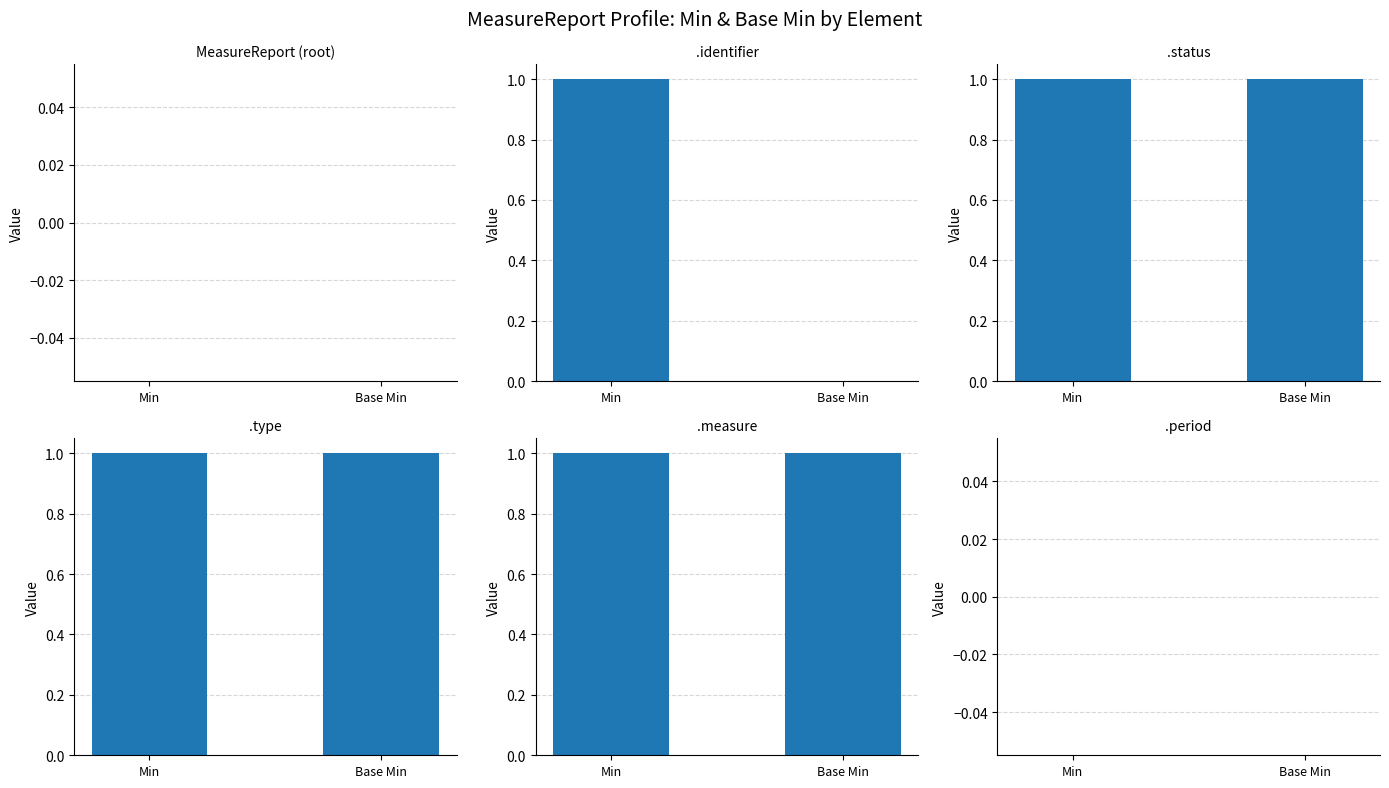

At which category is the sum across all series the highest?

MeasureReport.status